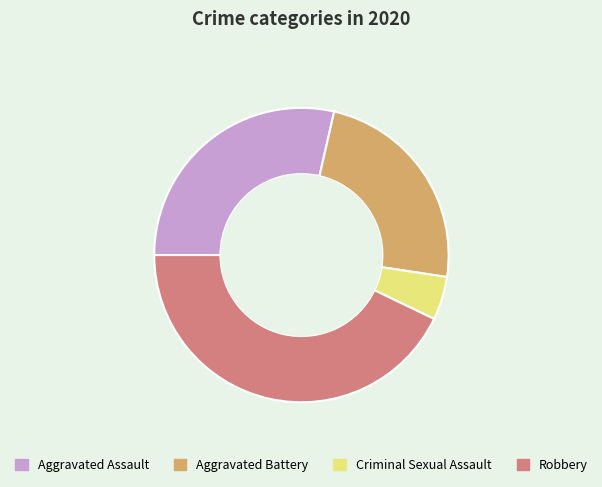

How many slices are in this pie chart?

4